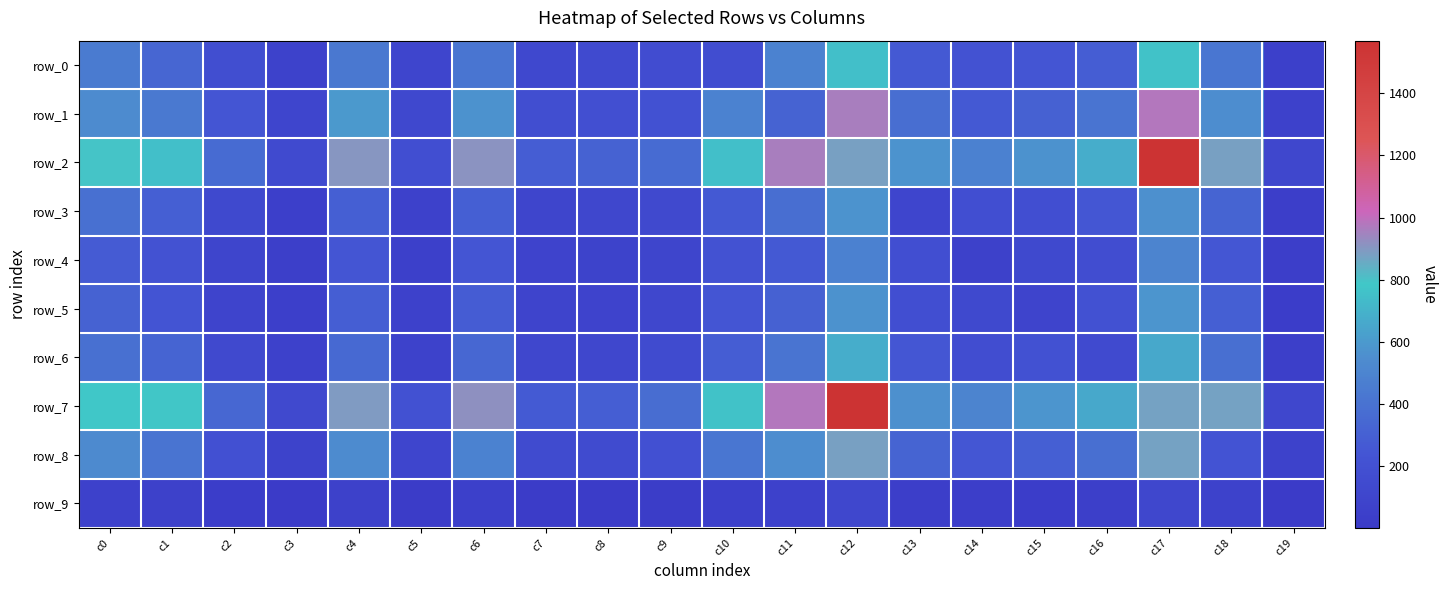

At which label does row_0 first exceed 264?

c0